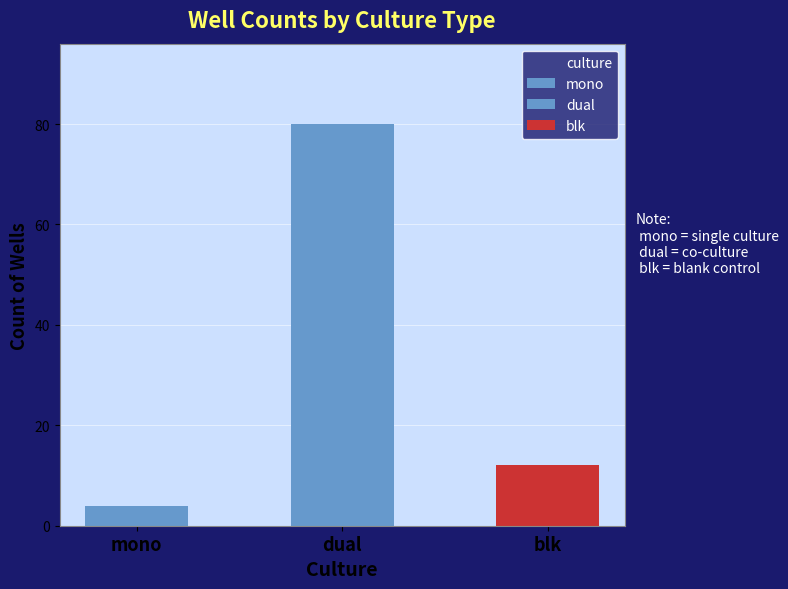

What is the label of the 1st bar from the left?

mono